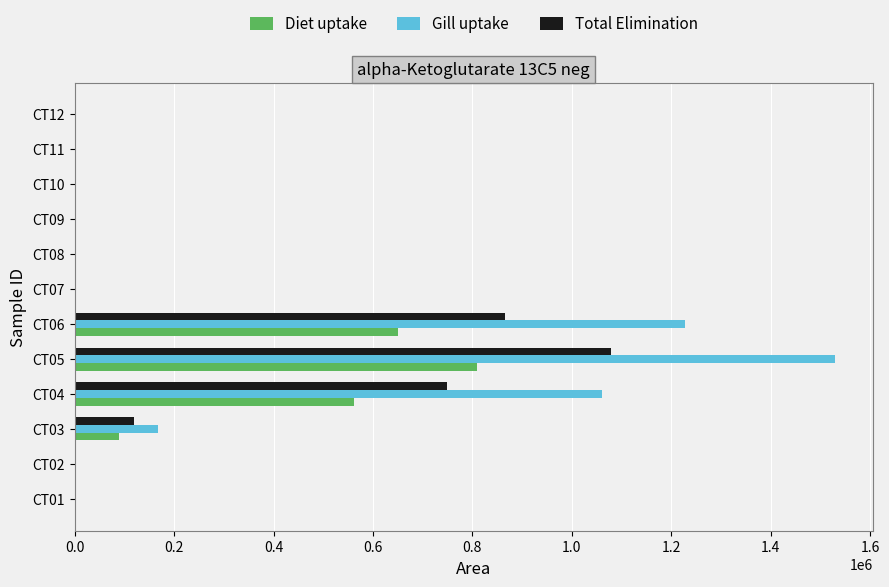

What is the sum of all Gill uptake values?

3984075.8